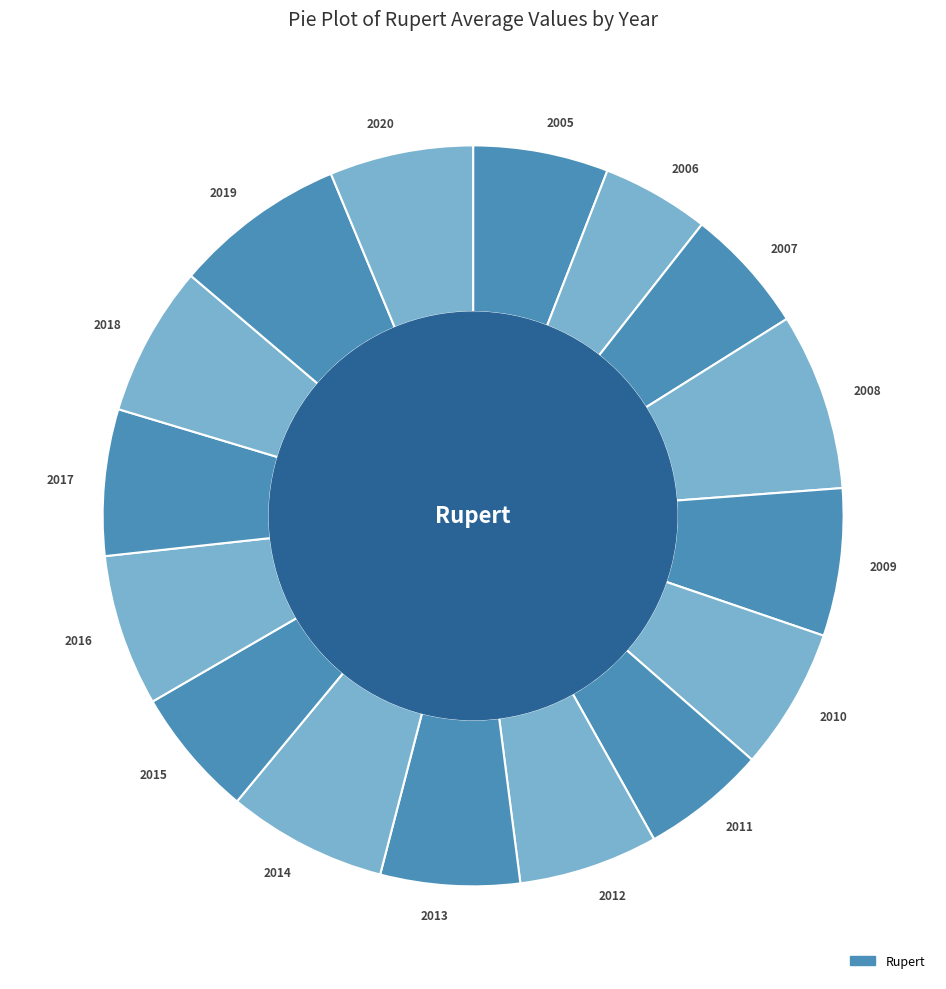

Combined, do 2017 and 2013 account for over 50%?

No